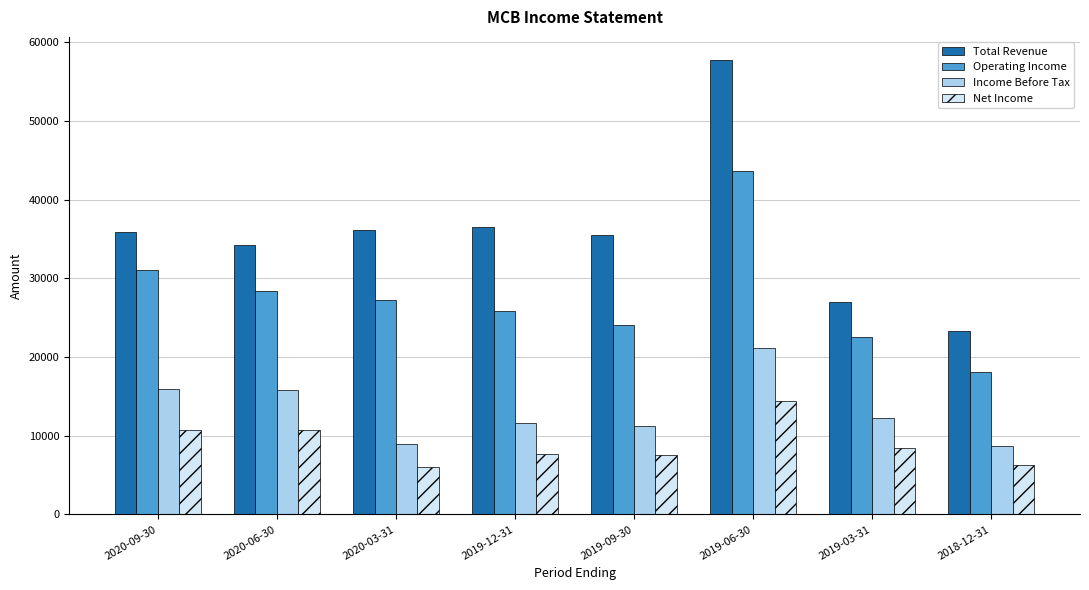

Where does the Net Income series first go above 8400?

2020-09-30